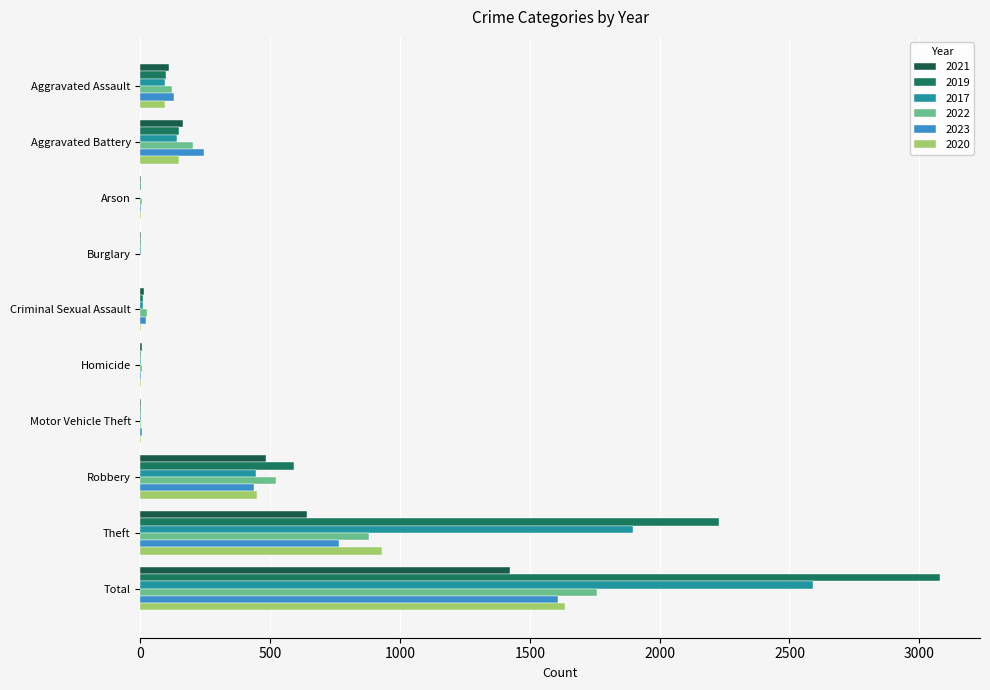

Which label corresponds to the smallest value in the chart?

Arson